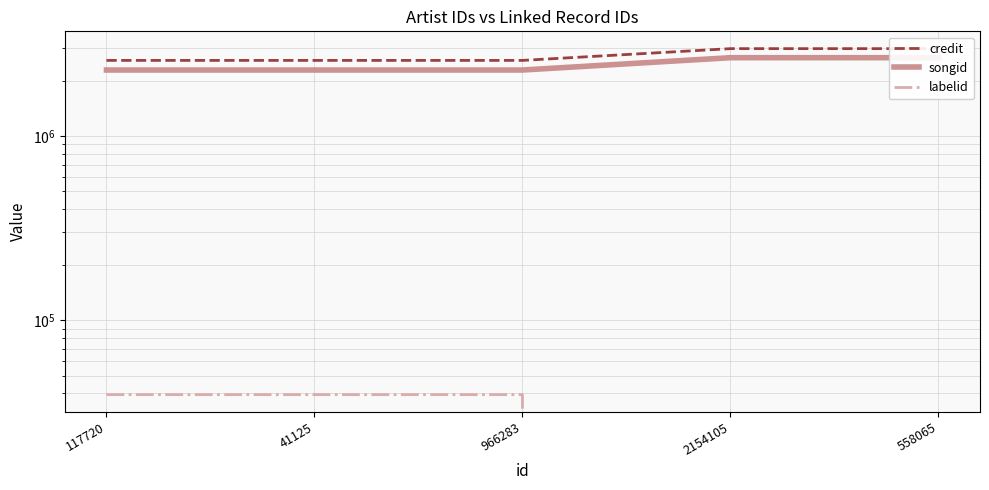

The value of labelid at 41125 is 15768. True or false?

False